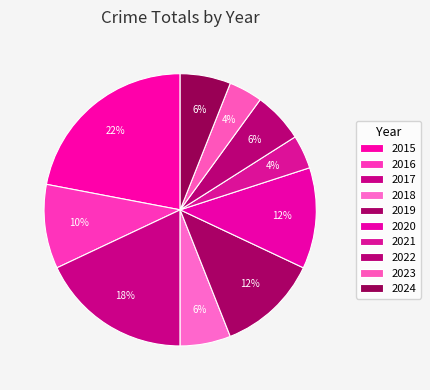

Rank the categories by value from lowest to highest.

2021, 2023, 2018, 2022, 2024, 2016, 2019, 2020, 2017, 2015